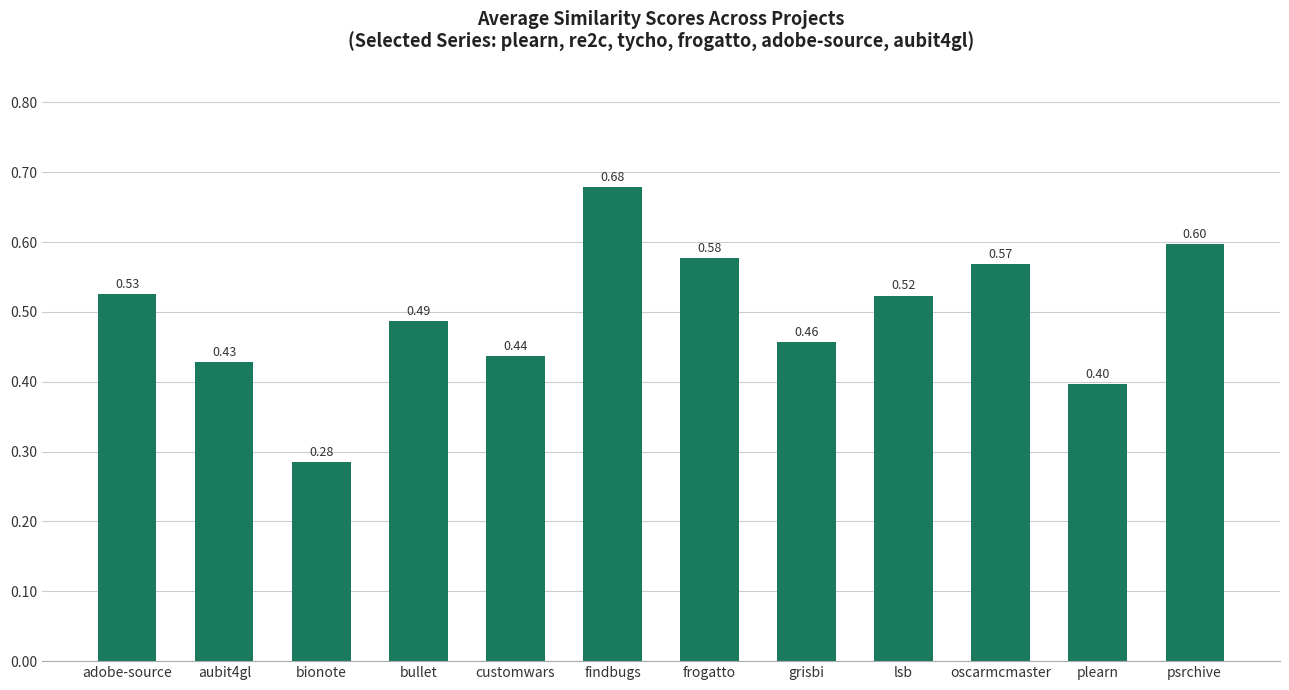

What position from the right is adobe-source?

12